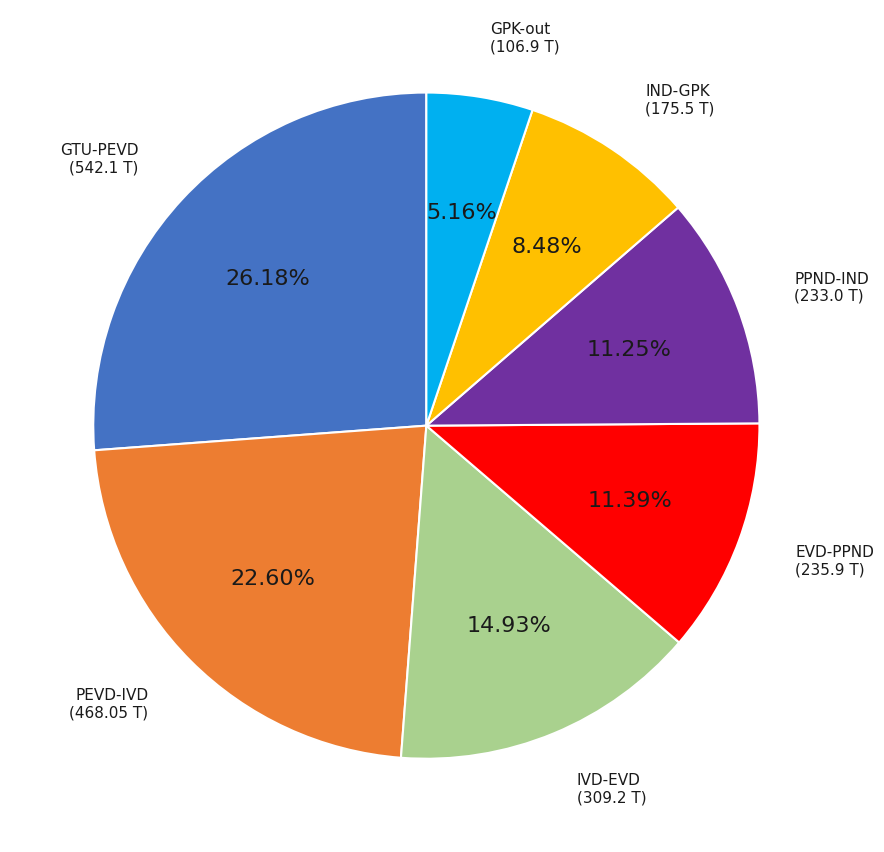

Which has a higher value, GPK-out or IND-GPK?

IND-GPK